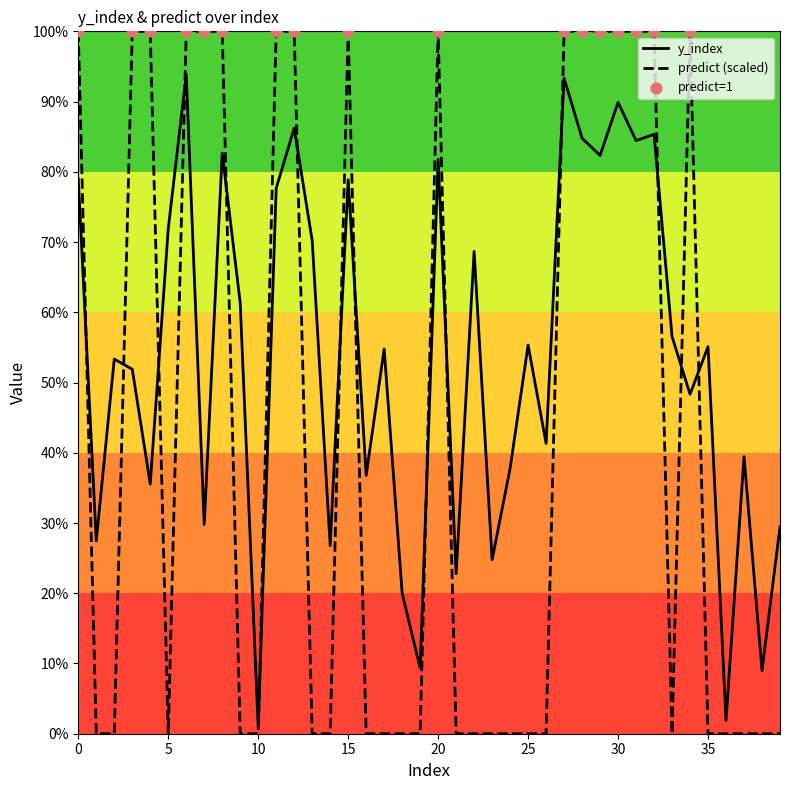

Does the chart have visible grid lines?

No